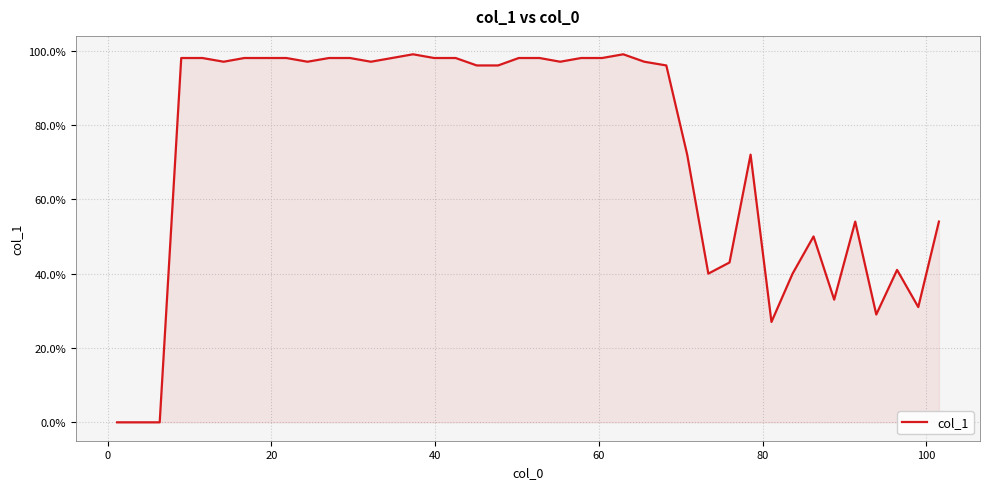

What is the sum of all values?

2929